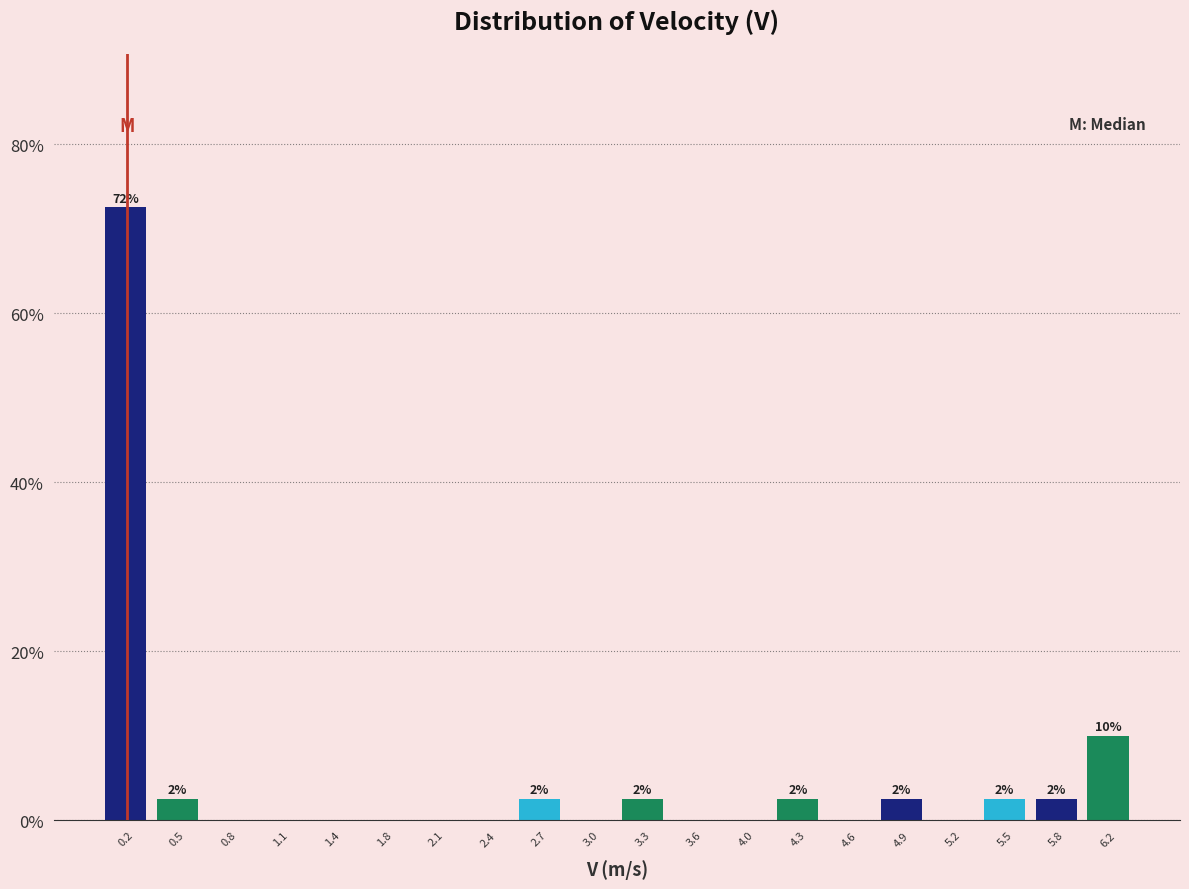

Over which range of the x-axis is the bar tallest?

0.05 to 0.35